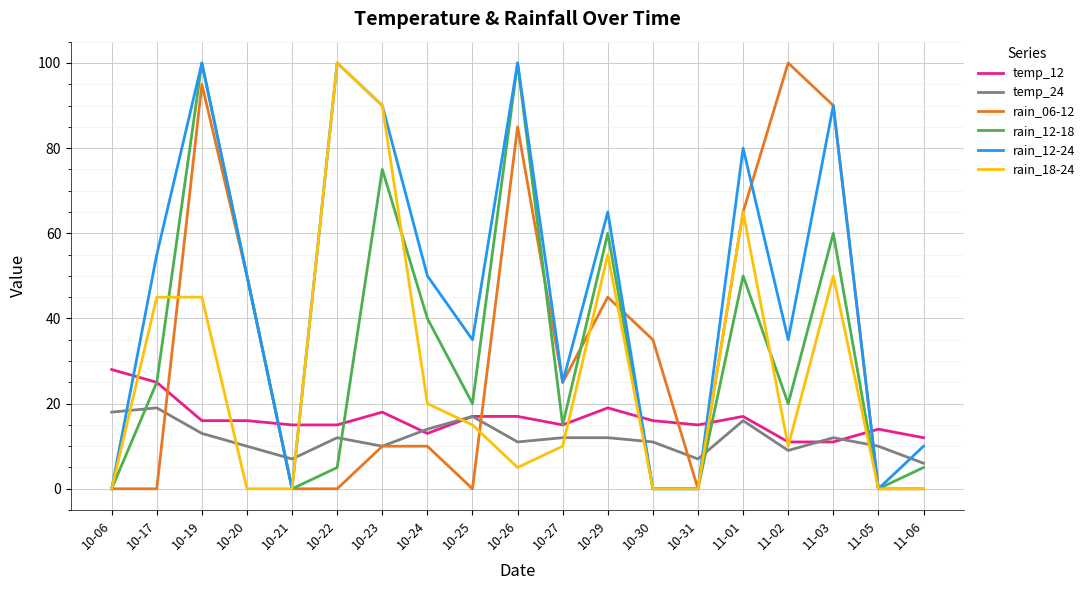

What is the average value of the temp_12 series?

16